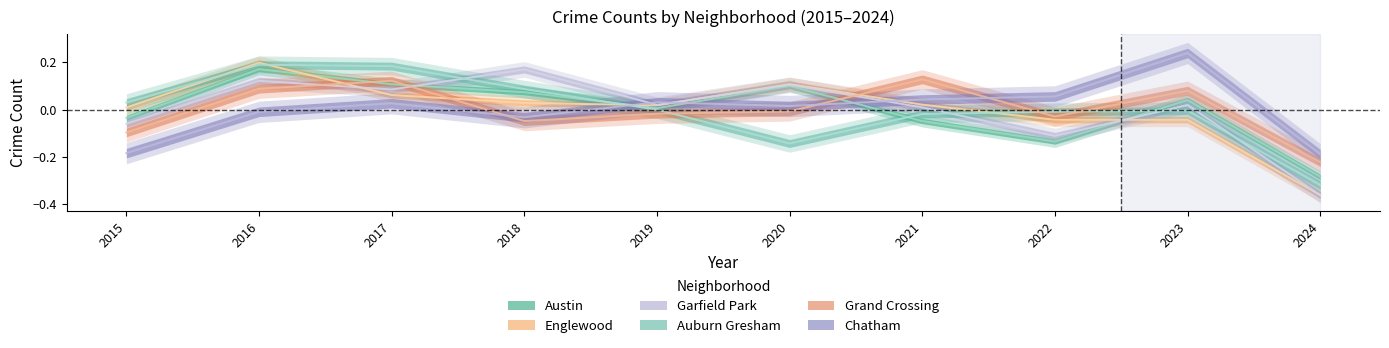

Where does the Garfield Park series first go above 0?

2016